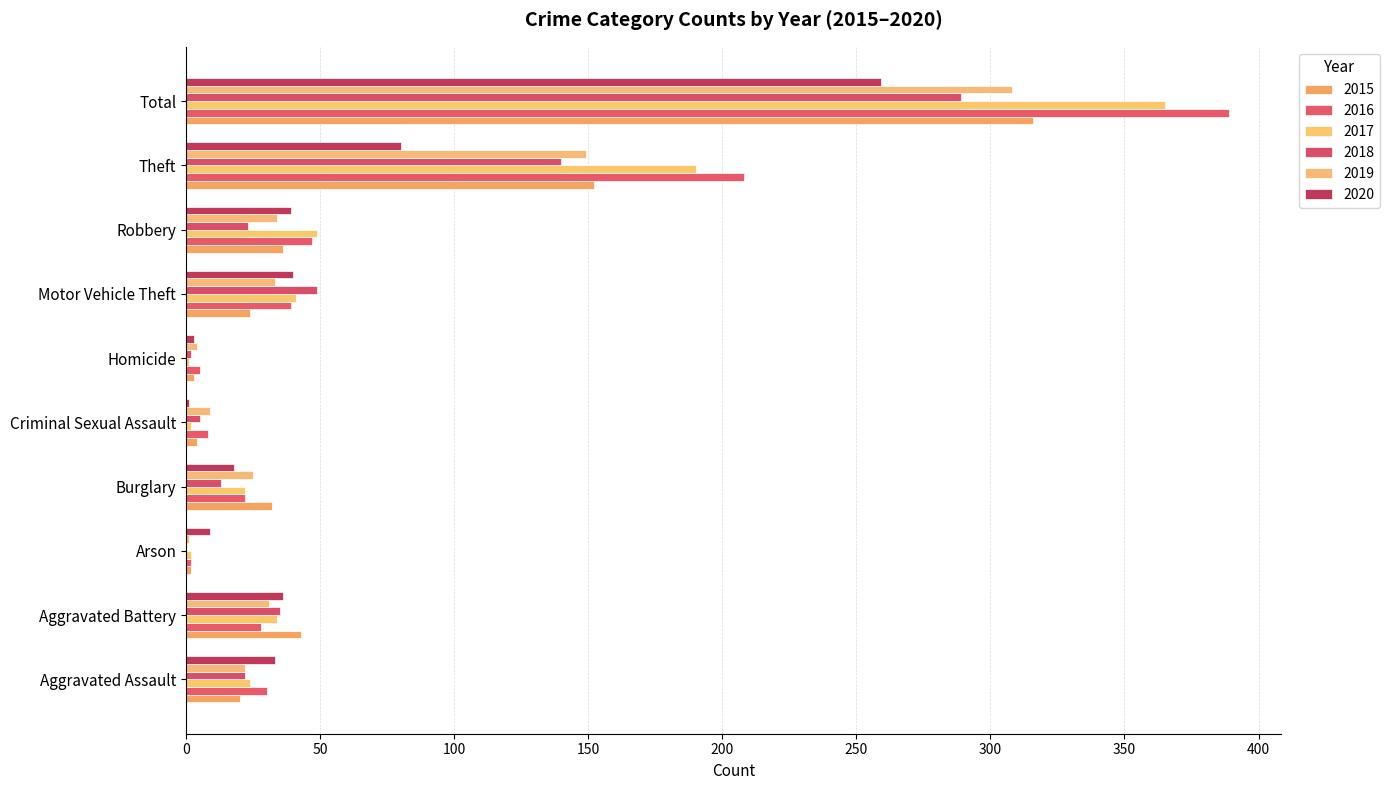

Reading left to right, what are all the values shown in this chart?

2015: 20	43	2	32	4	3	24	36	152	316
2016: 30	28	2	22	8	5	39	47	208	389
2017: 24	34	2	22	2	1	41	49	190	365
2018: 22	35	0	13	5	2	49	23	140	289
2019: 22	31	1	25	9	4	33	34	149	308
2020: 33	36	9	18	1	3	40	39	80	259